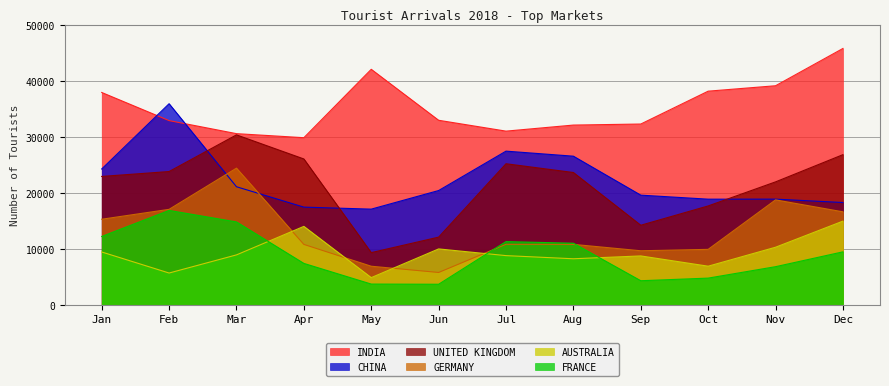

True or false: CHINA has more than 1 interior local peaks.

True